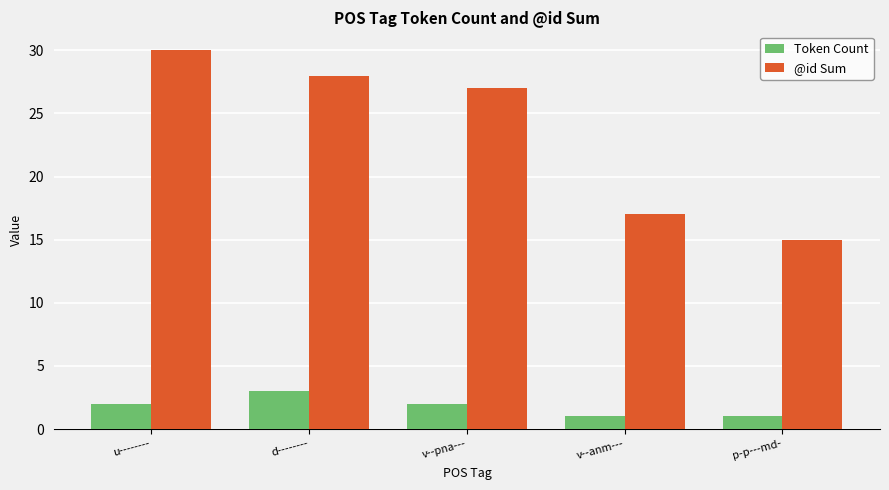

How many distinct data groups are displayed?

2